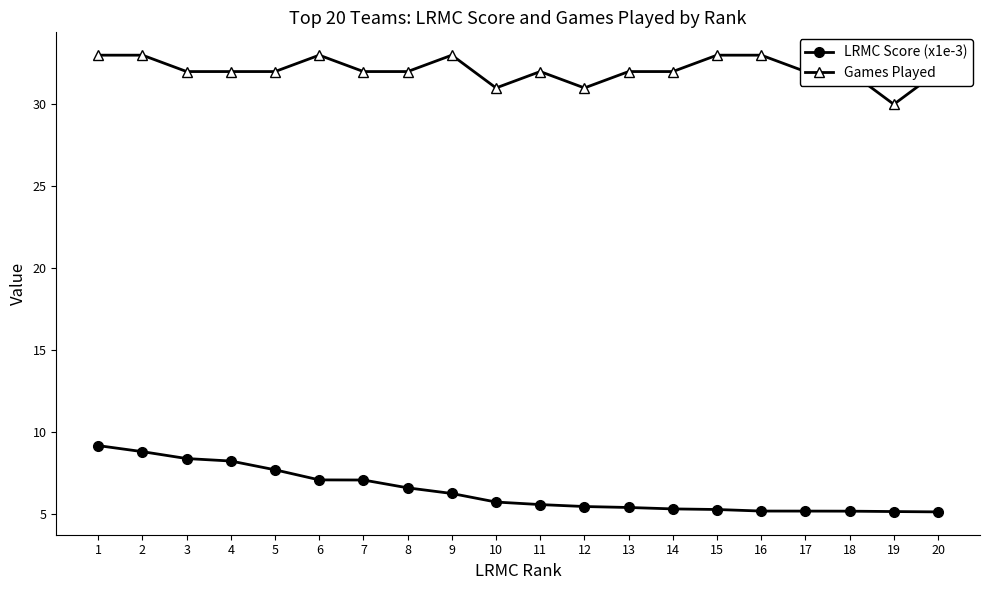

Rank the series by their maximum value, from highest to lowest.

Games Played, LRMC Score (x1e-3)